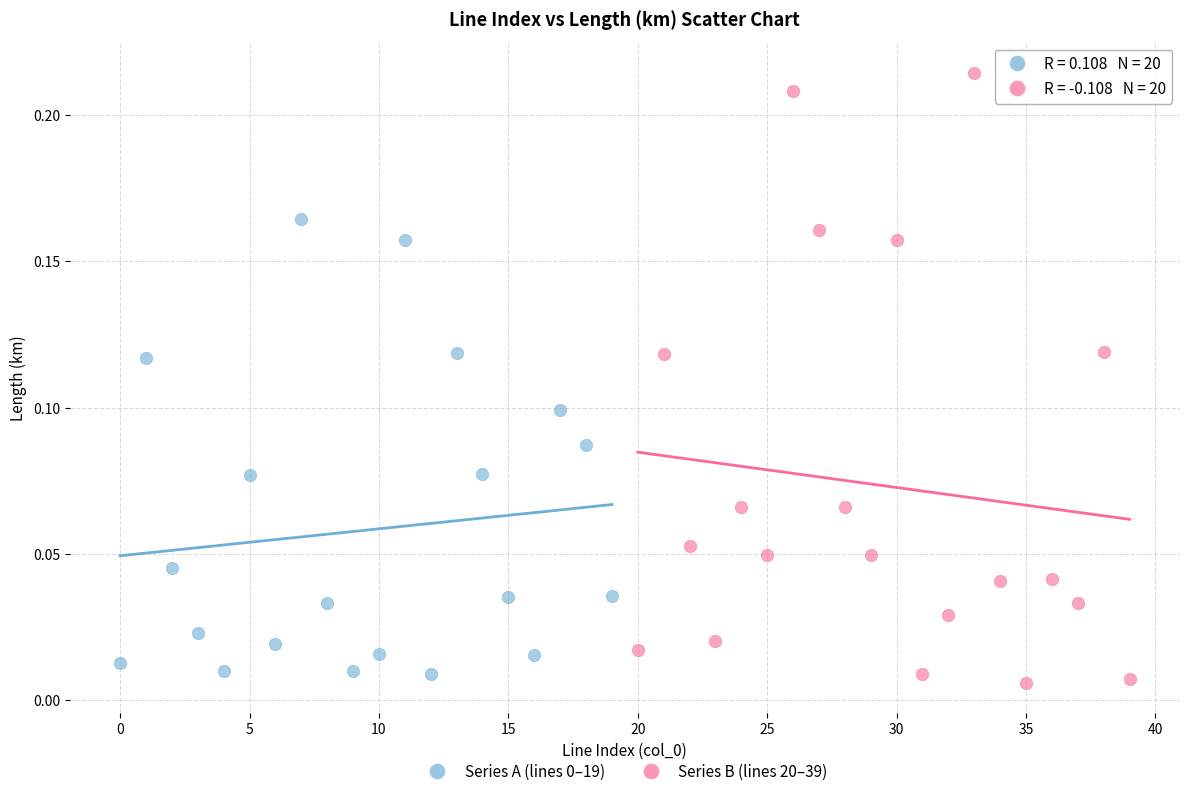

Which series contains the highest Y value?

Series B (lines 20–39)